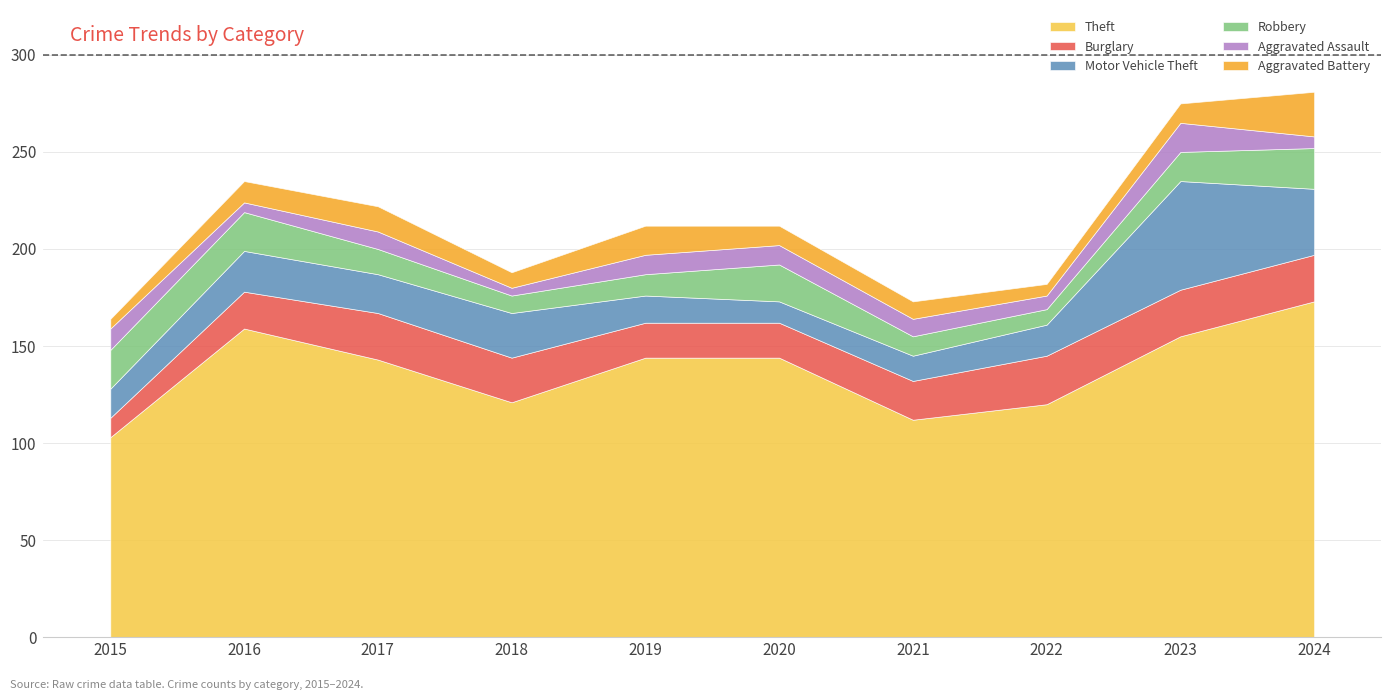

At 2024, list the series in order from largest to smallest.

Theft, Motor Vehicle Theft, Burglary, Aggravated Battery, Robbery, Aggravated Assault